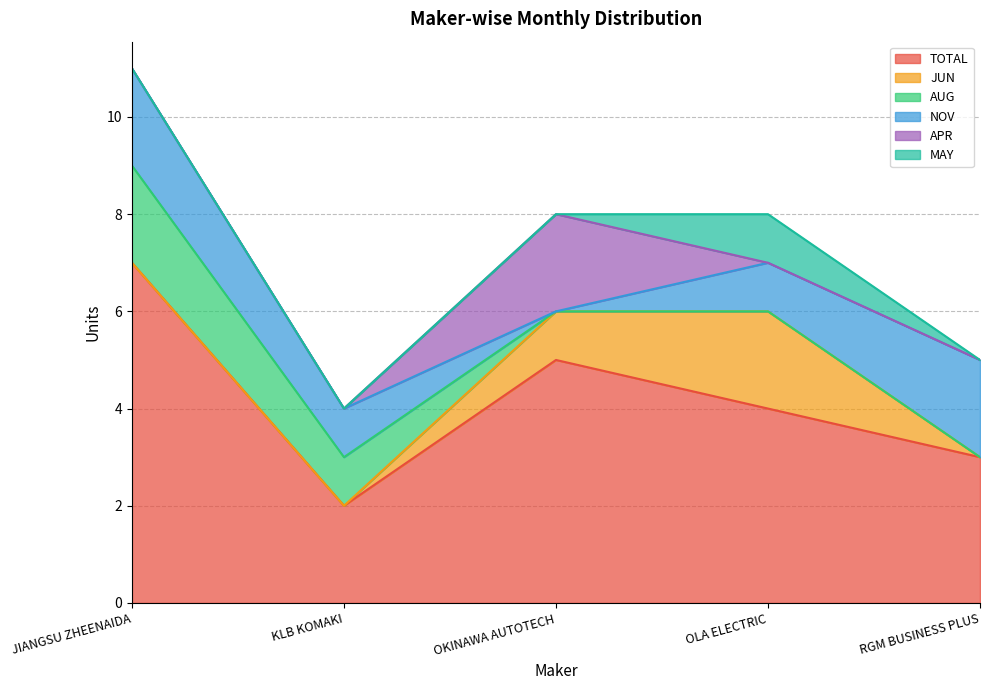

At which category is the sum across all series the highest?

JIANGSU ZHEENAIDA